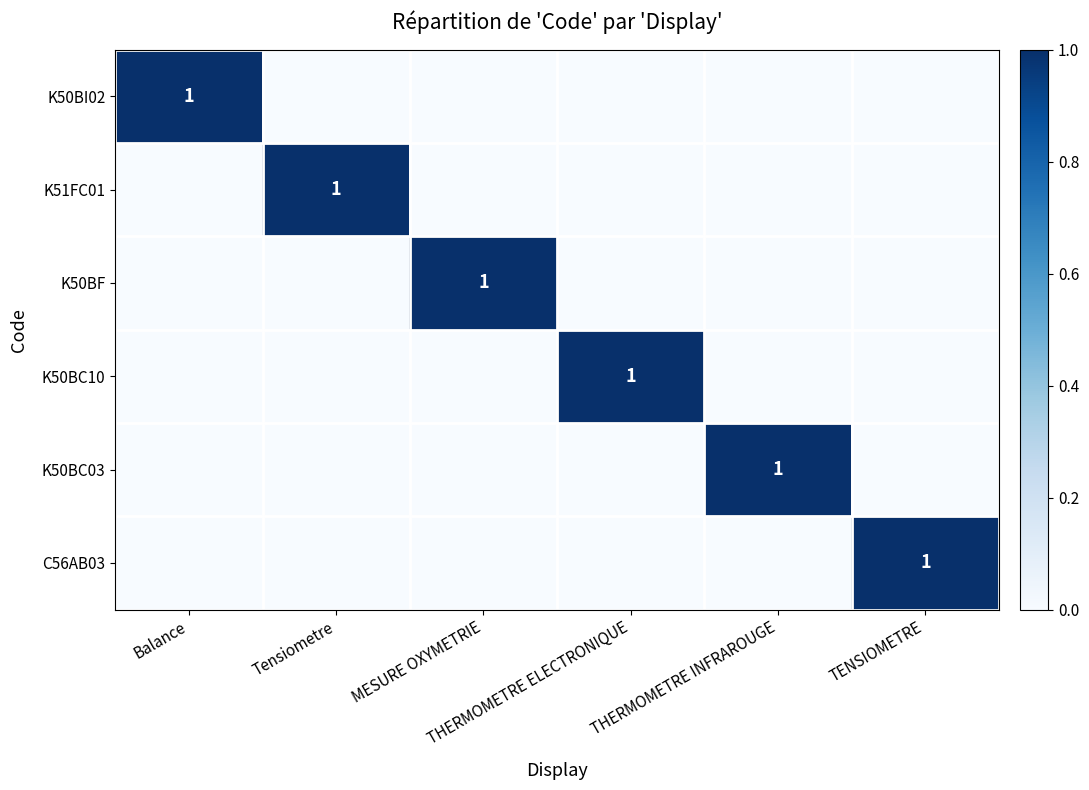

The K50BF series shows 0 at THERMOMETRE INFRAROUGE. True or false?

True